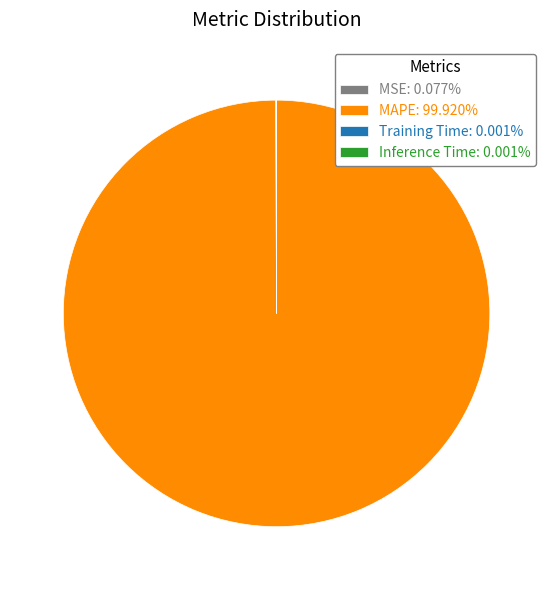

True or false: MAPE accounts for 100% of the total.

True